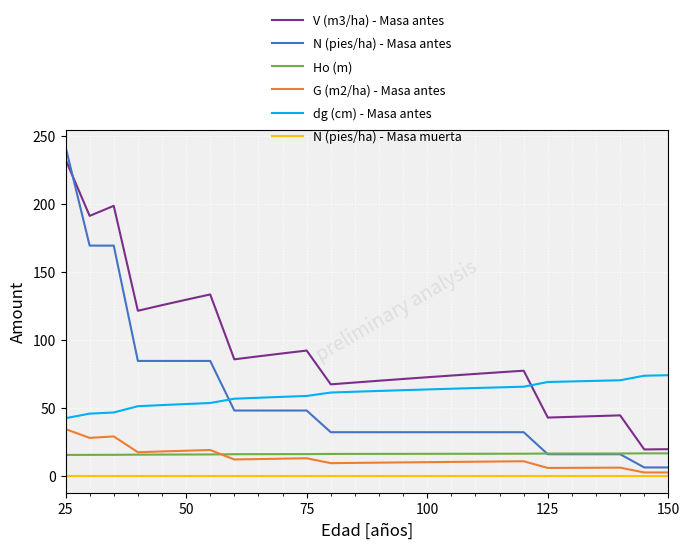

True or false: Ho (m) and dg (cm) - Masa antes cross at least once.

False